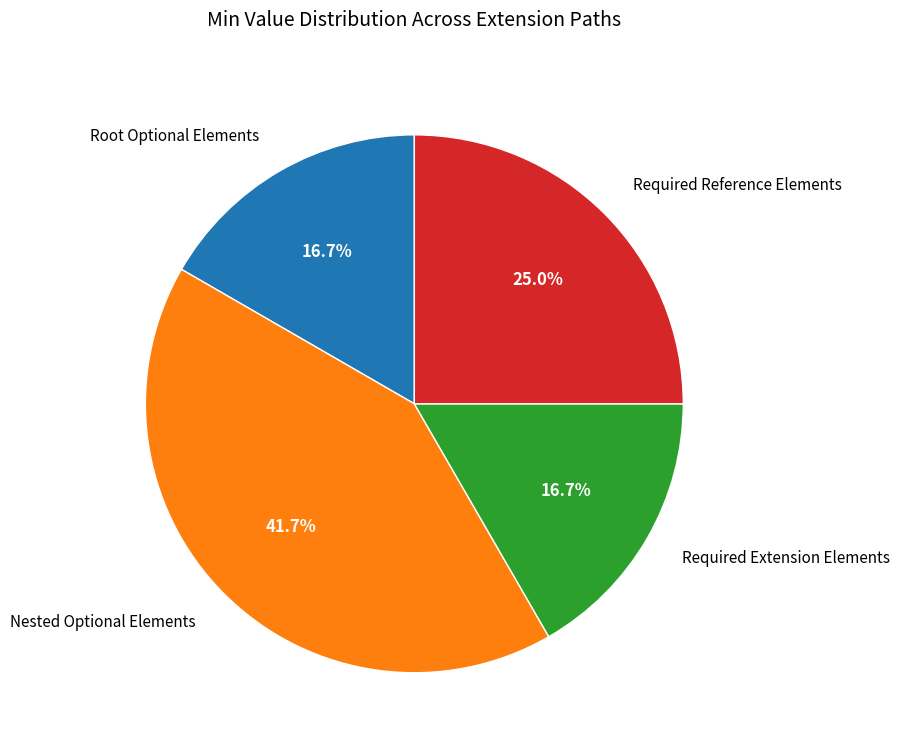

Which category has the biggest portion of the pie?

Nested Optional Elements